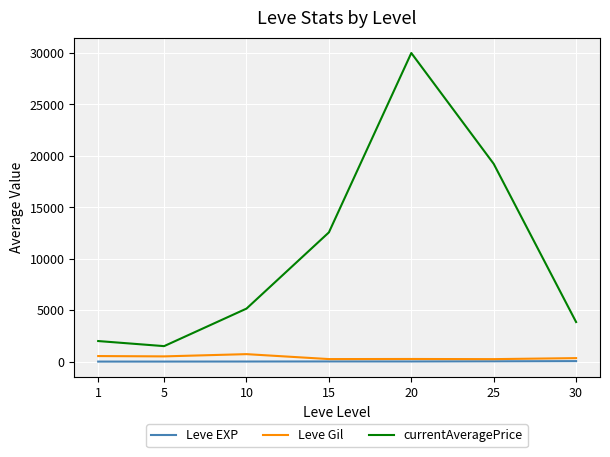

At which category is the sum across all series the highest?

20